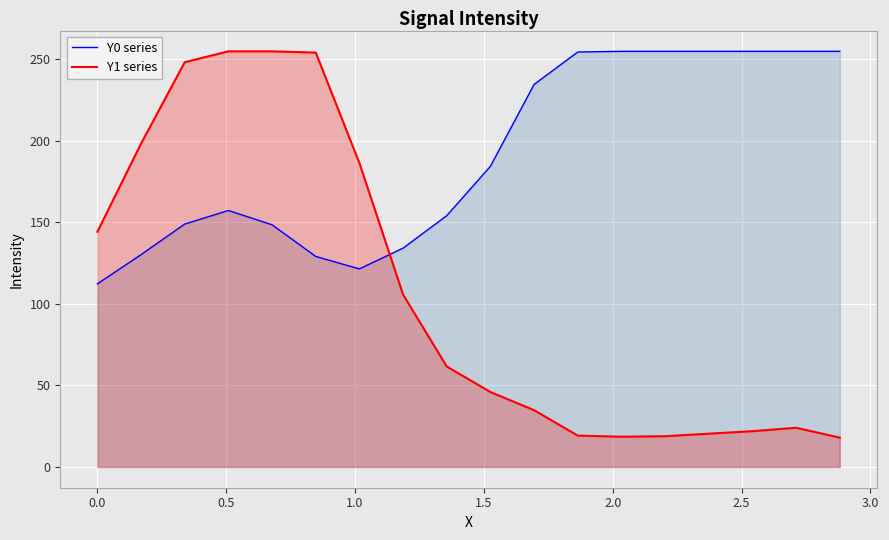

What is the maximum value shown in the chart?

255.0